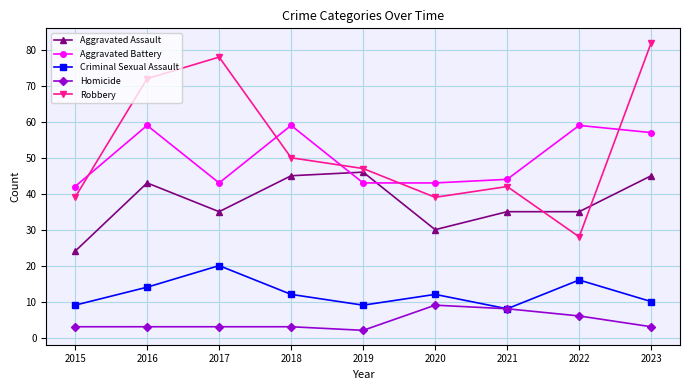

Which label corresponds to the largest value in the chart?

2023